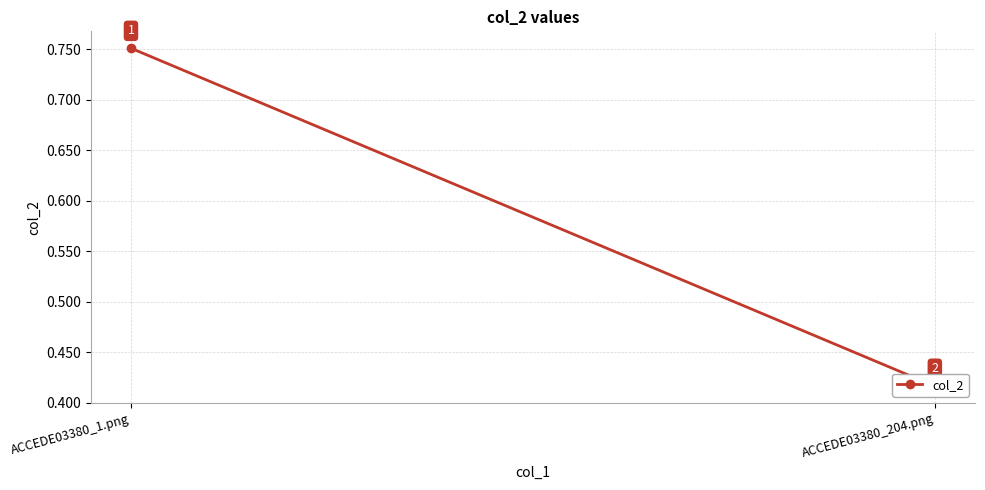

How many lines are shown in the chart?

1